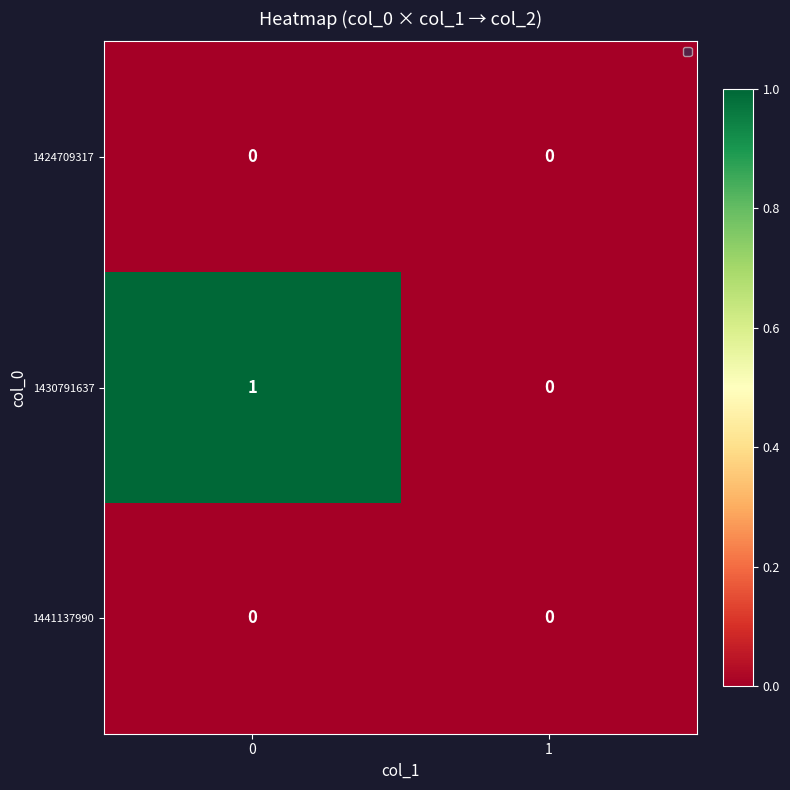

The 1424709317 series shows 0 at 1. True or false?

True